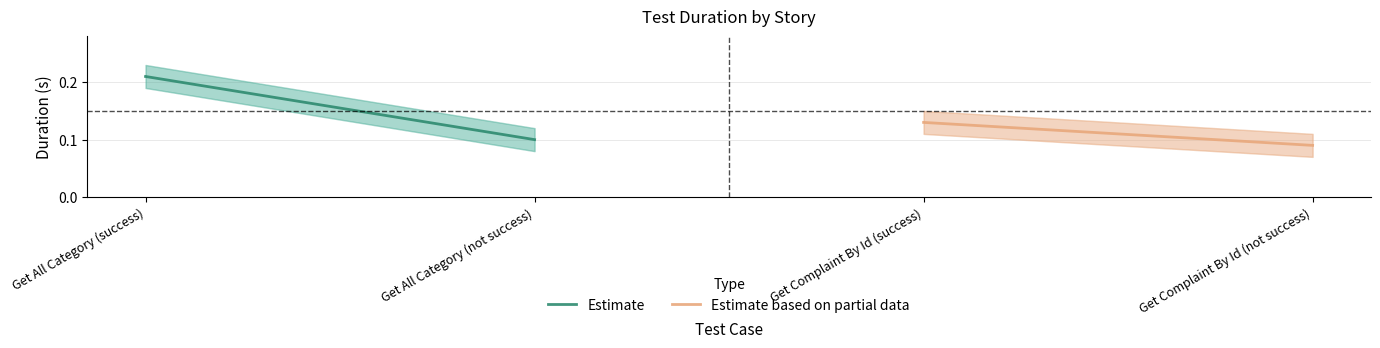

The value of Estimate based on partial data at Get Complaint By Id (success) is 0.2. True or false?

False